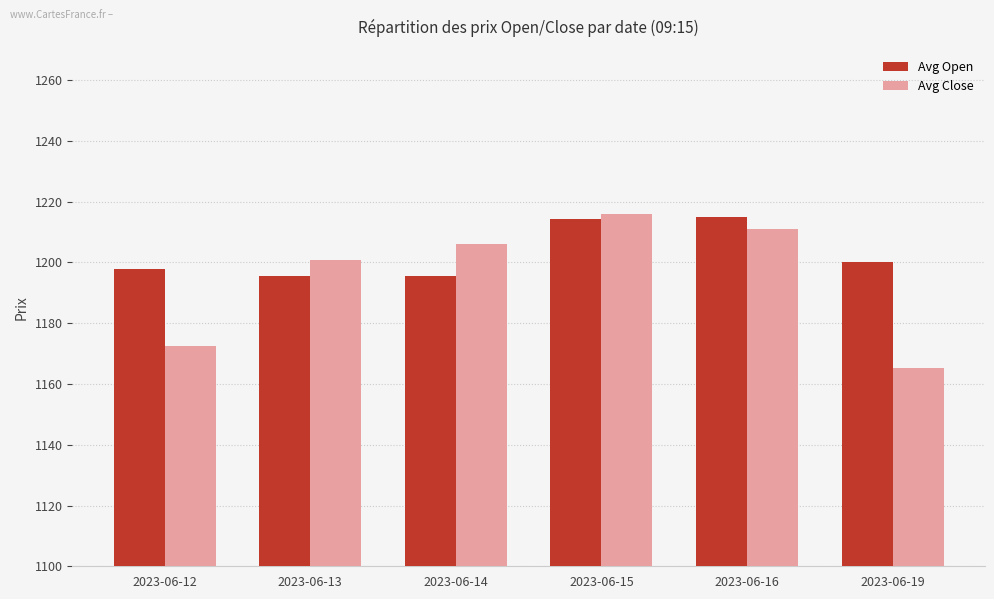

The Avg Open series shows 1198.0 at 2023-06-12. True or false?

True